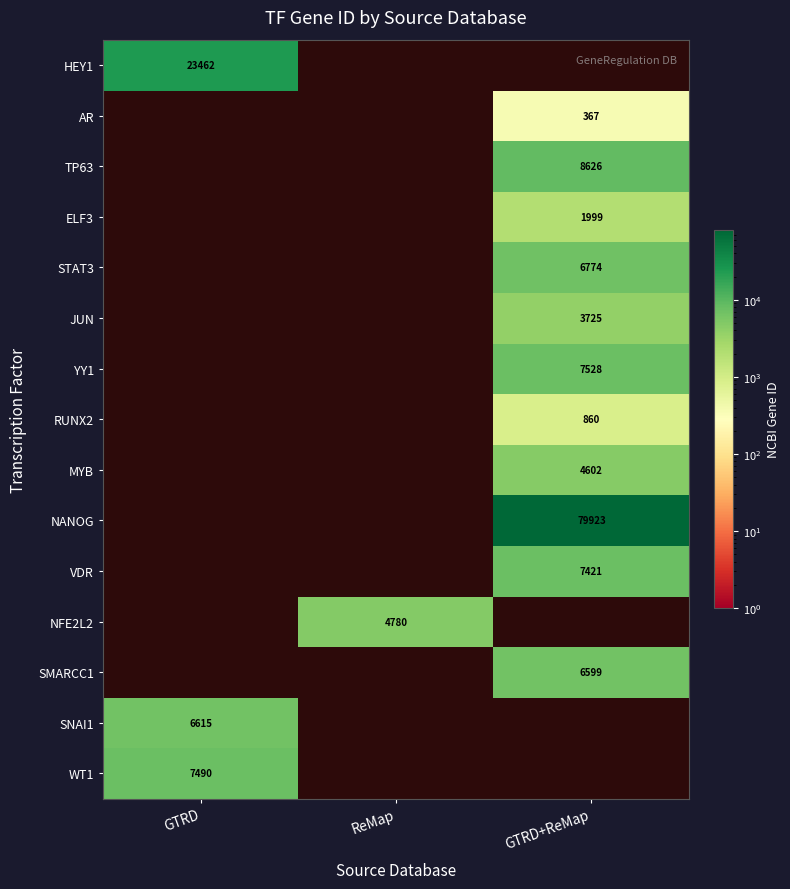

Is it true that SMARCC1 equals 6599 at GTRD+ReMap?

True